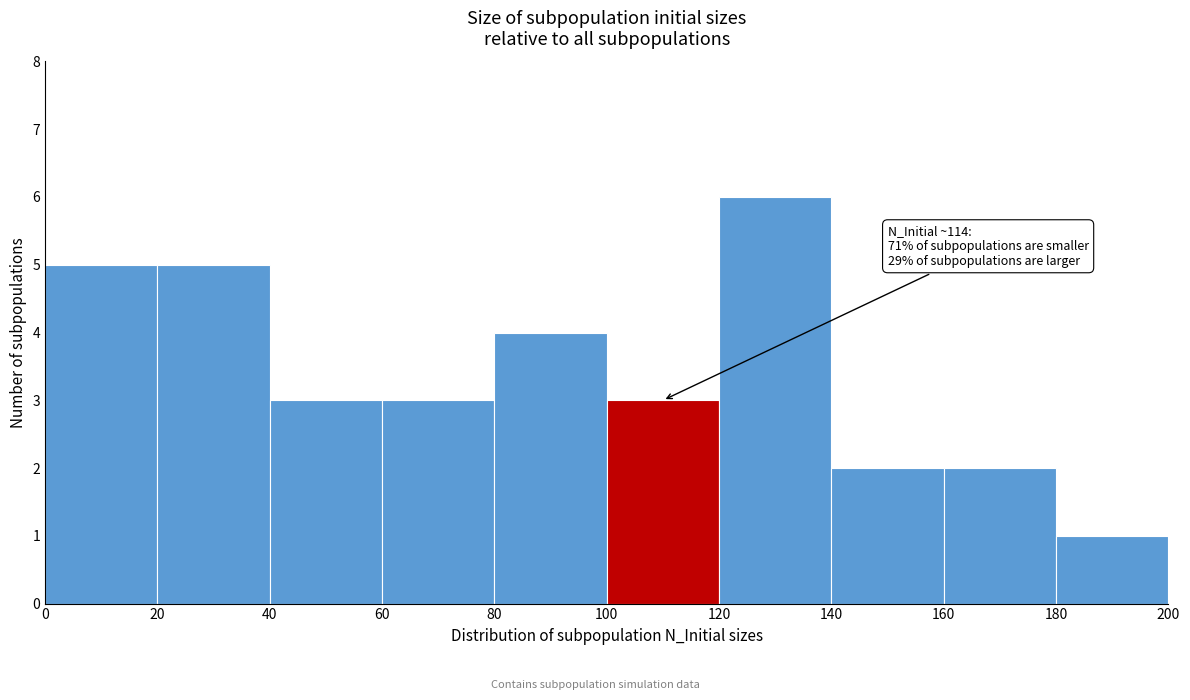

Which range on the x-axis has the tallest bar?

120 to 140